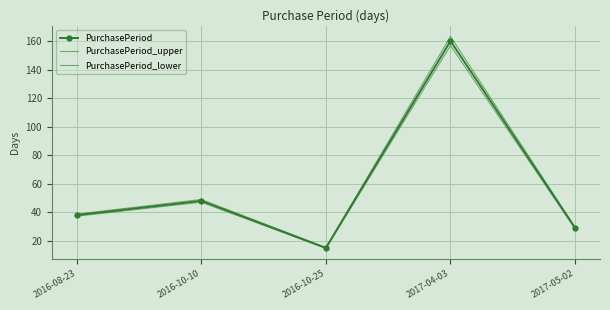

True or false: PurchasePeriod_upper has a value of 103.0 at 2017-04-03.

False